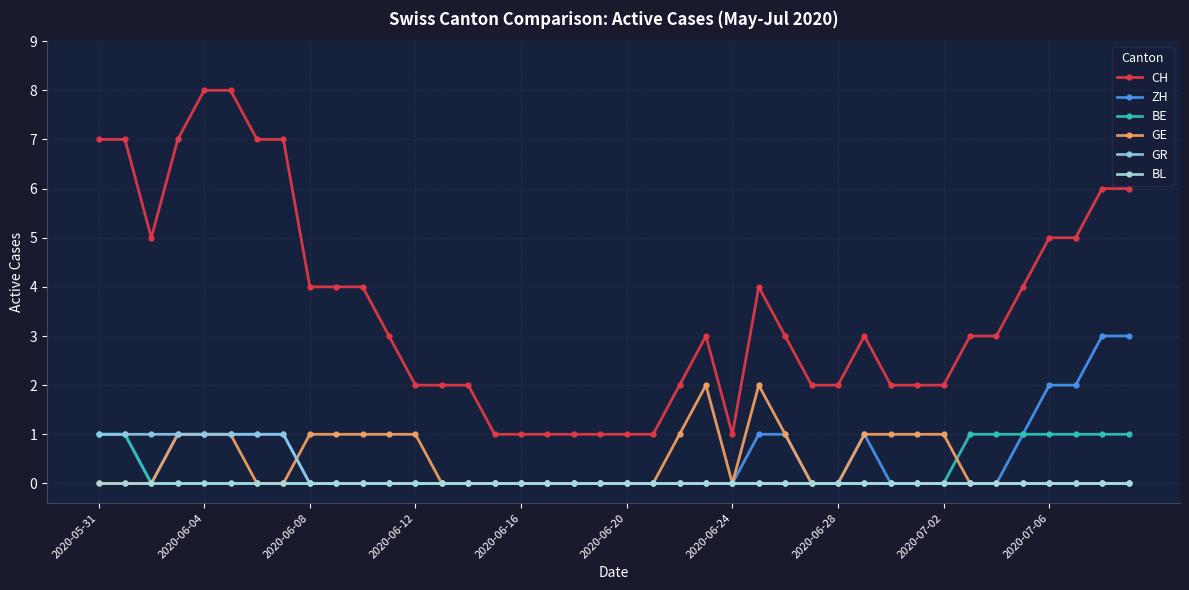

Rank the series by their maximum value, from lowest to highest.

BL, BE, GR, GE, ZH, CH